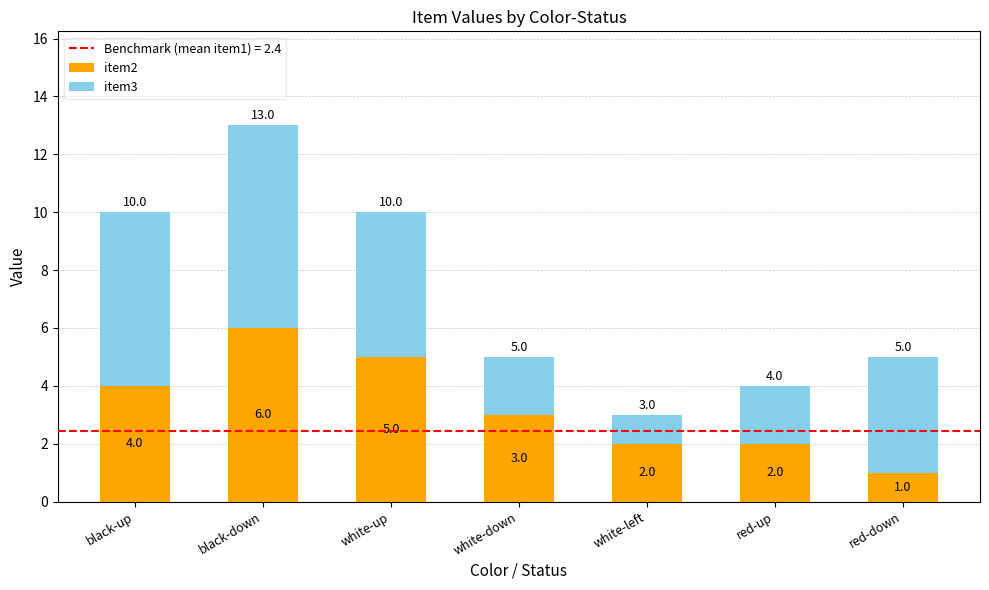

How many item2 values are between 2 and 5?

5